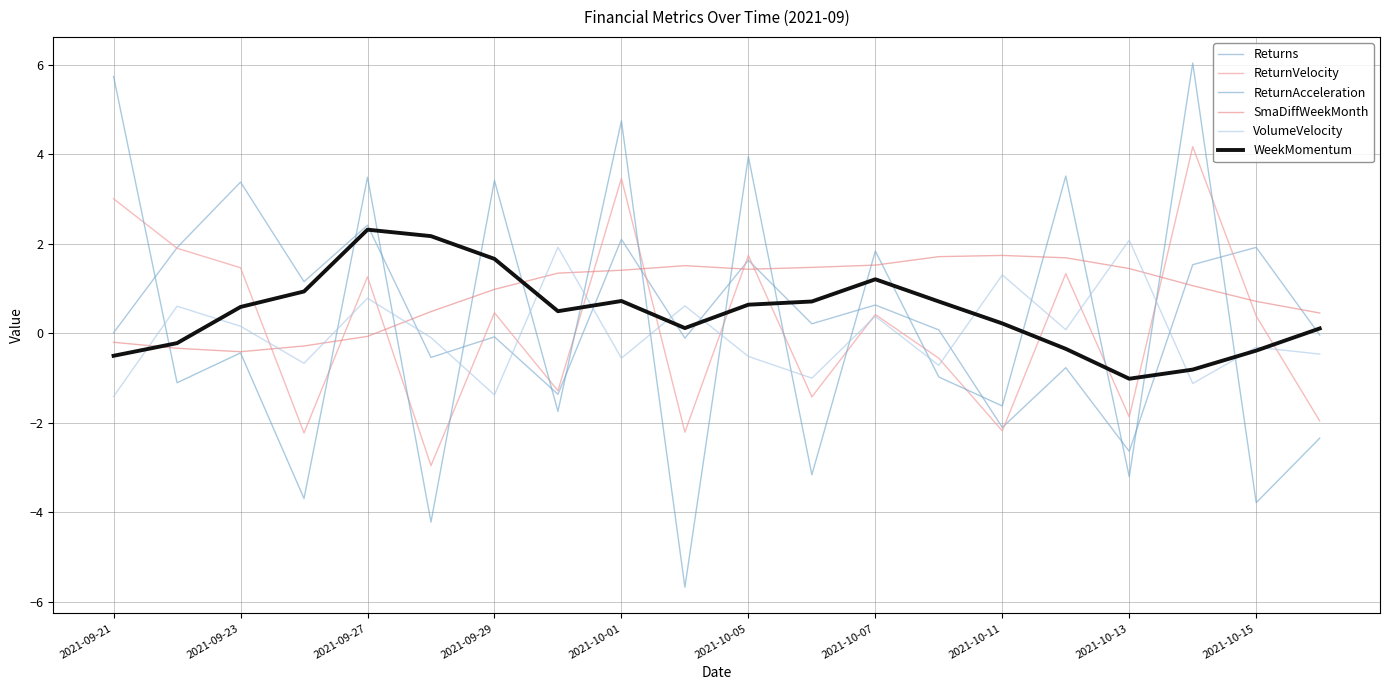

What are all the series names shown in the legend?

Returns, ReturnVelocity, ReturnAcceleration, SmaDiffWeekMonth, VolumeVelocity, WeekMomentum